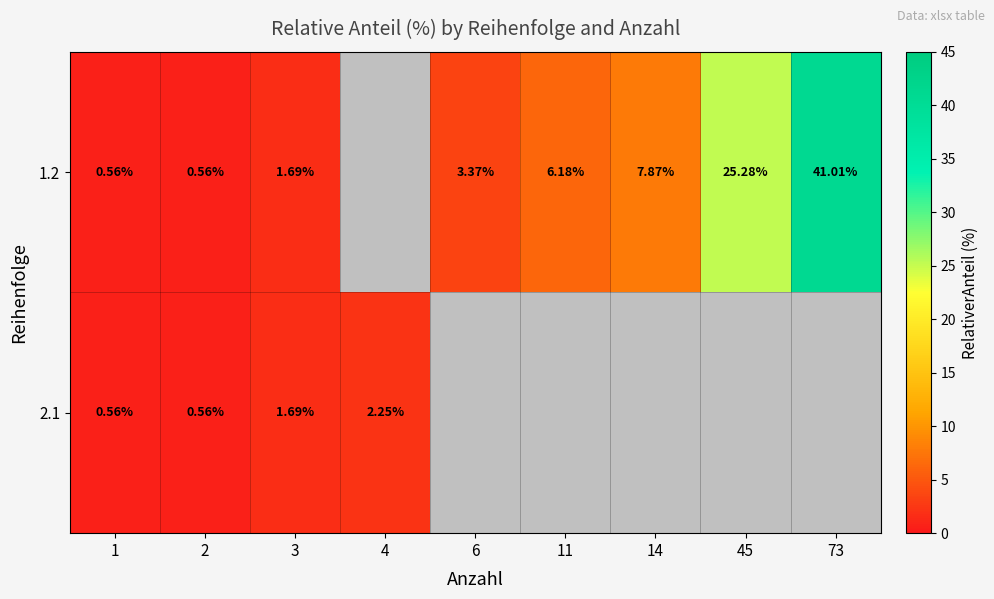

Which has a higher value, 1 or 45?

45